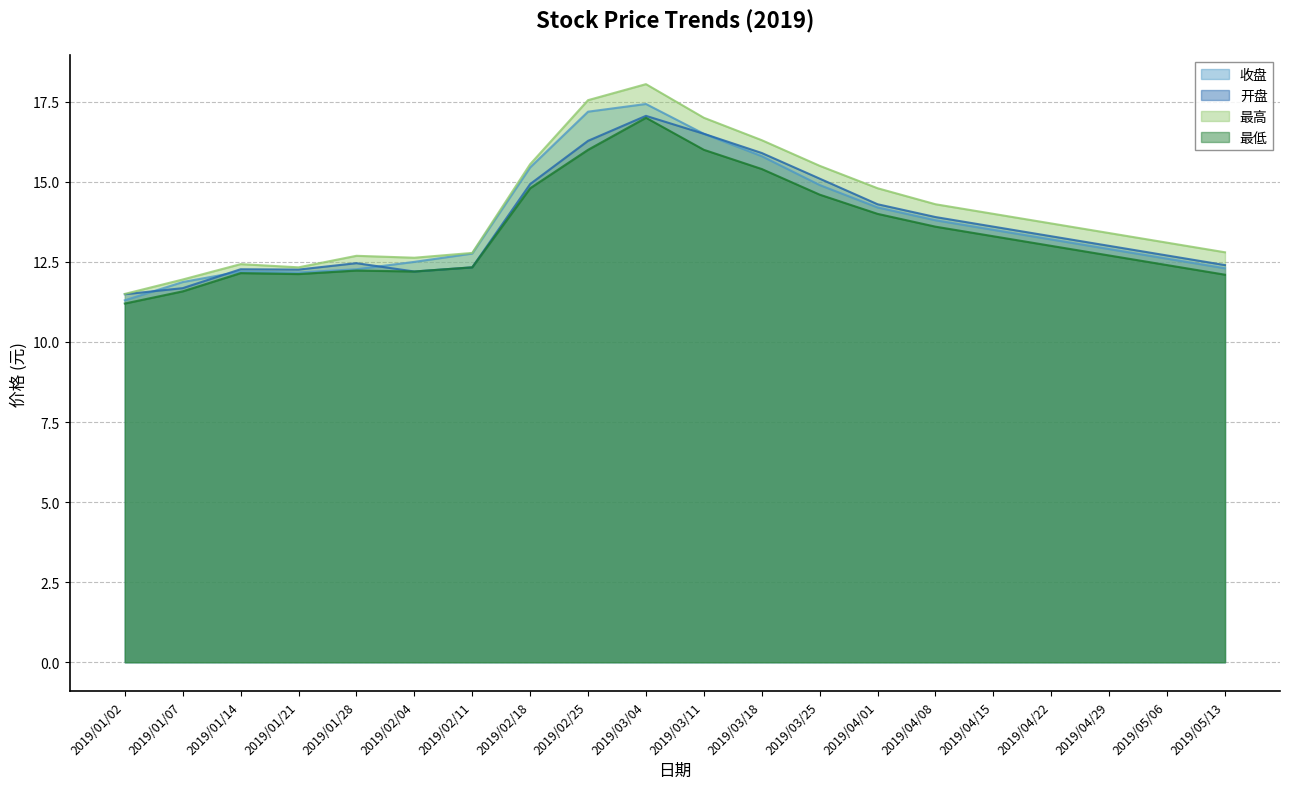

How many data points in 最高 are less than 13?

8